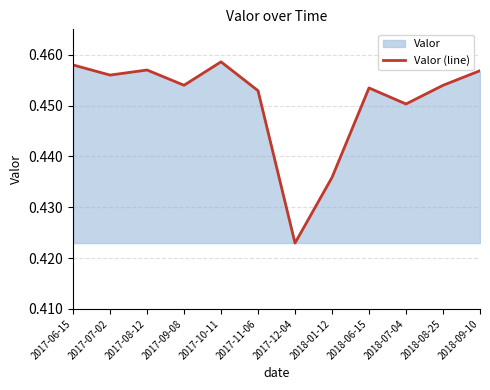

Reading right to left, what are all the values shown in this chart?

2018-09-10=0.5	2018-08-25=0.5	2018-07-04=0.5	2018-06-15=0.5	2018-01-12=0.4	2017-12-04=0.4	2017-11-06=0.5	2017-10-11=0.5	2017-09-08=0.5	2017-08-12=0.5	2017-07-02=0.5	2017-06-15=0.5